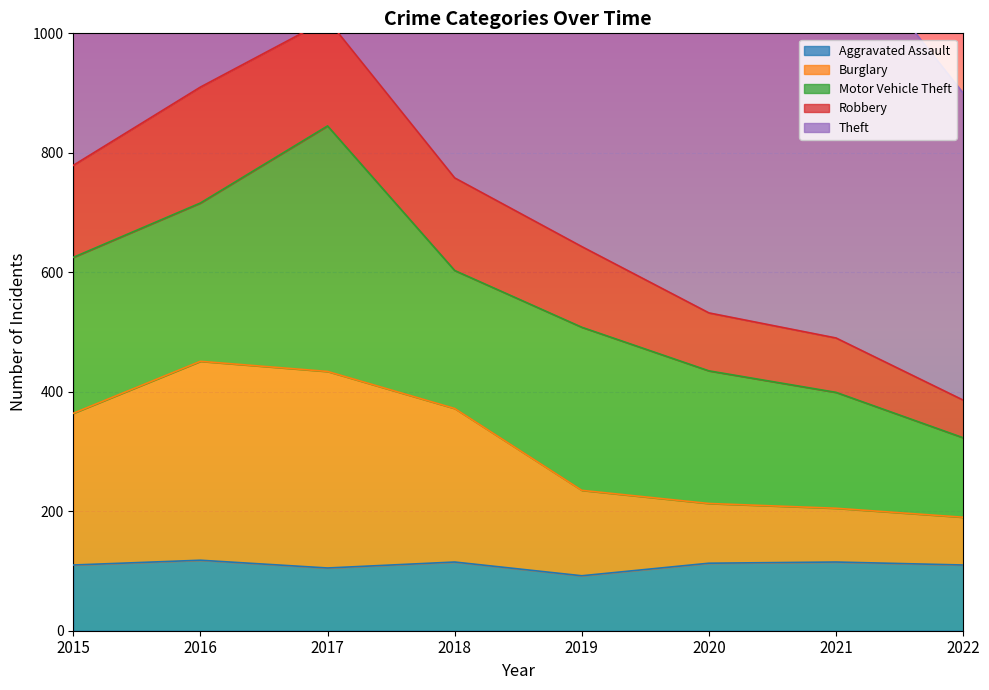

True or false: Burglary and Aggravated Assault intersect in this chart.

False